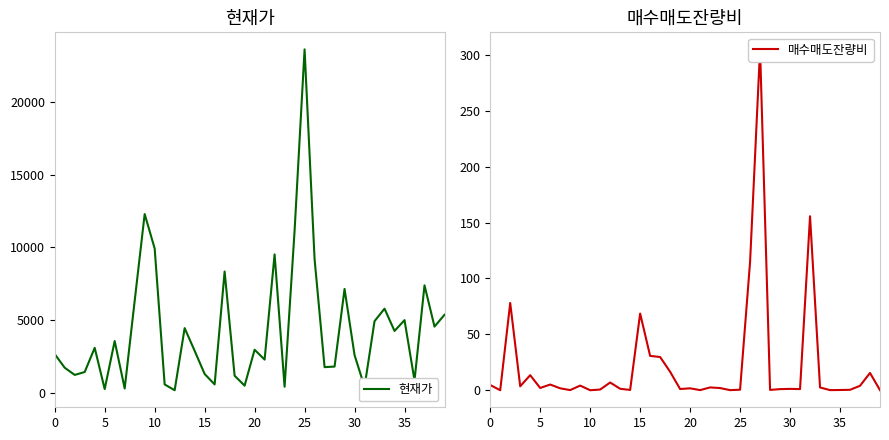

At which category is the sum across all series the highest?

25